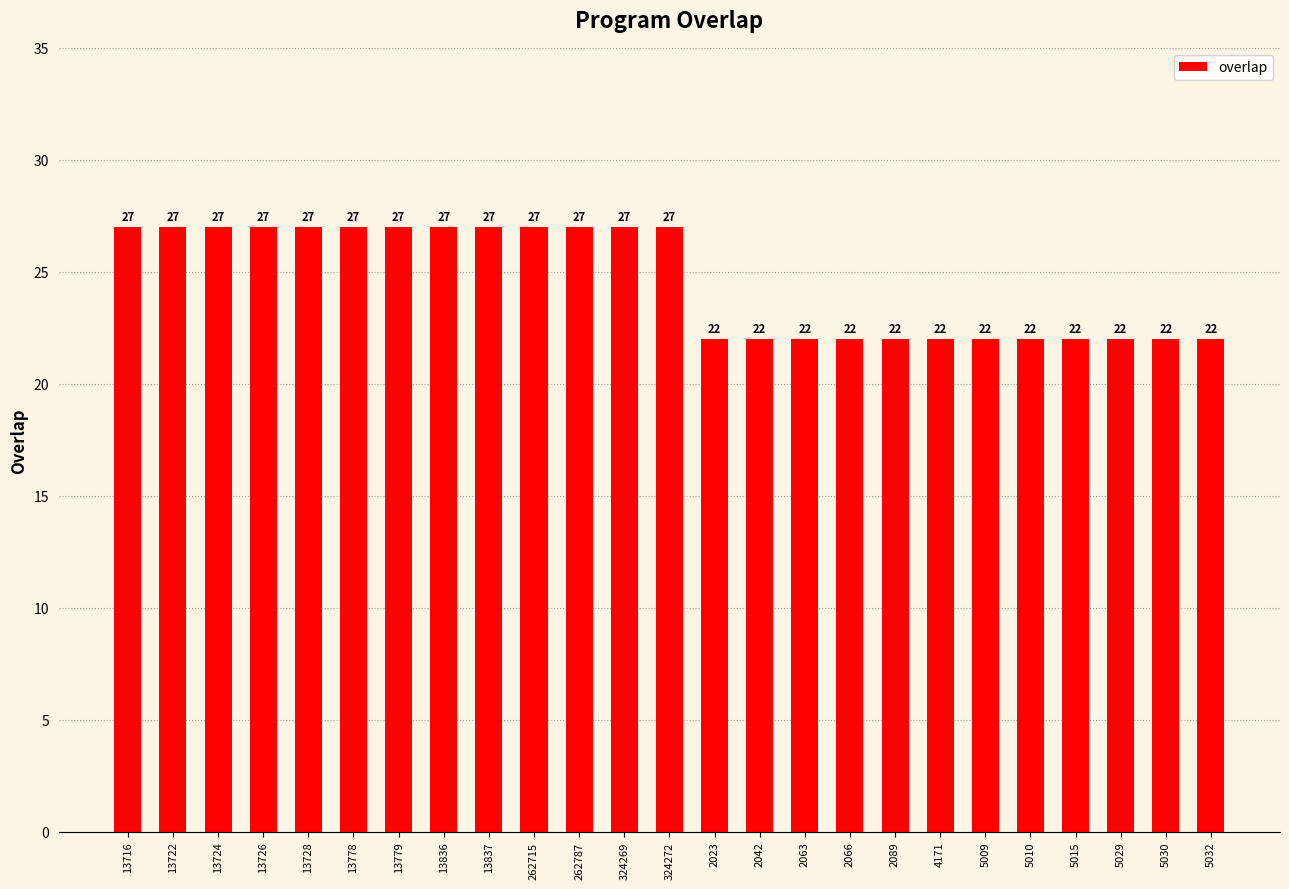

What position from the left is 13726?

4